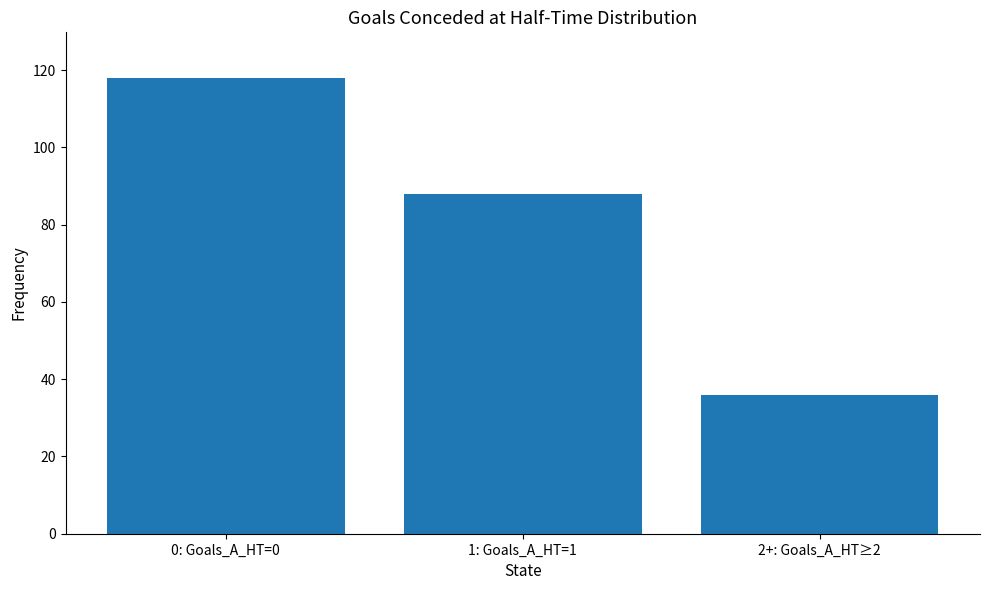

What is the value of the 2nd bar from the left?

88